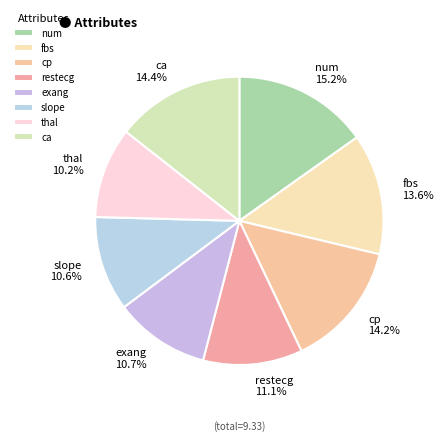

What portion of the pie excludes cp 14.2%?

85.8%